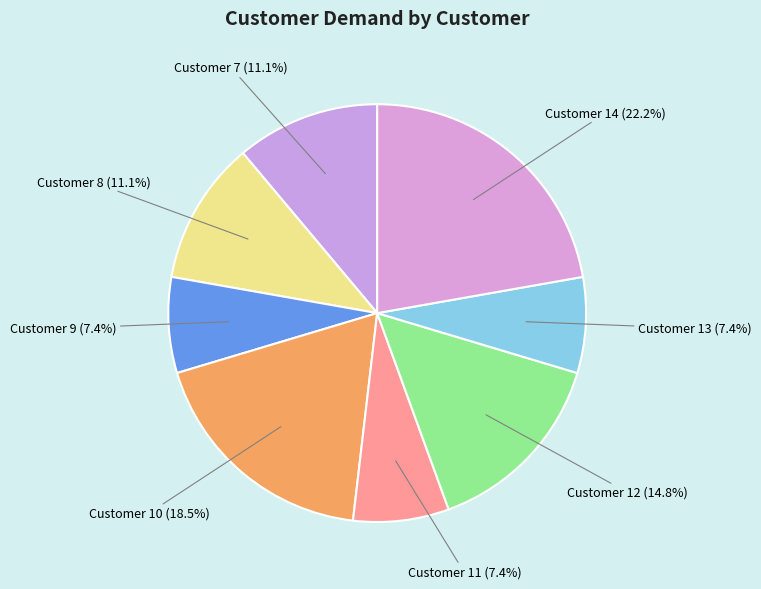

What portion of the pie excludes Customer 9?

92.6%